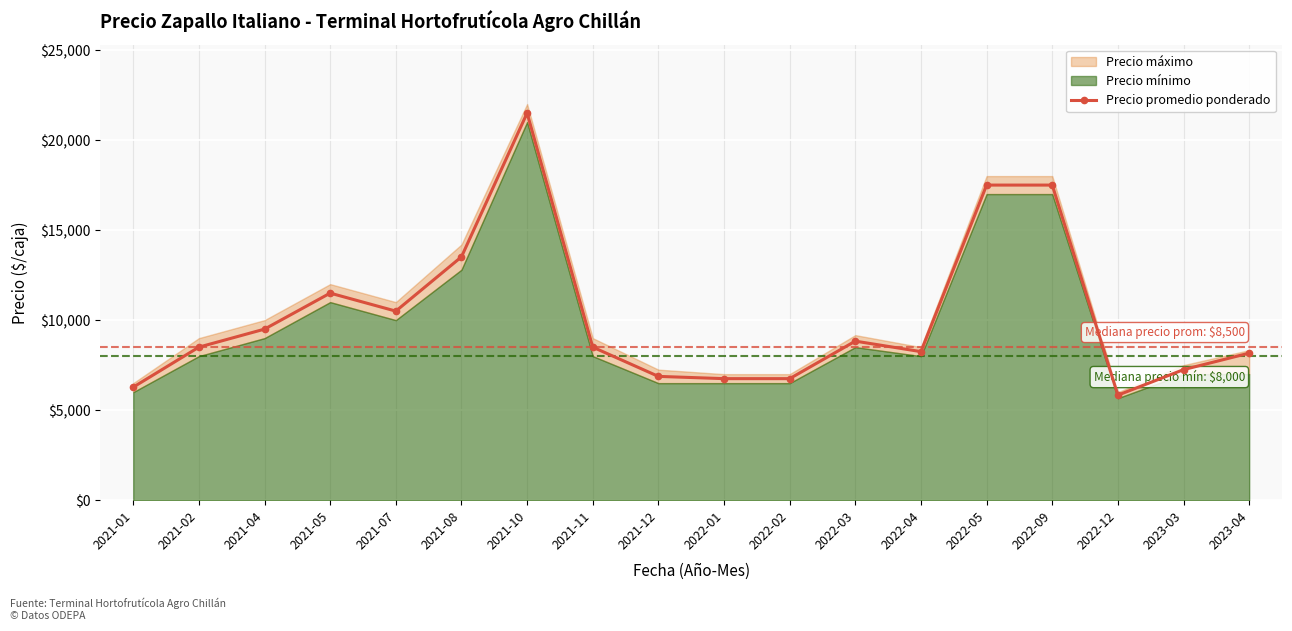

What is the value of the 8th point from the left?

8500